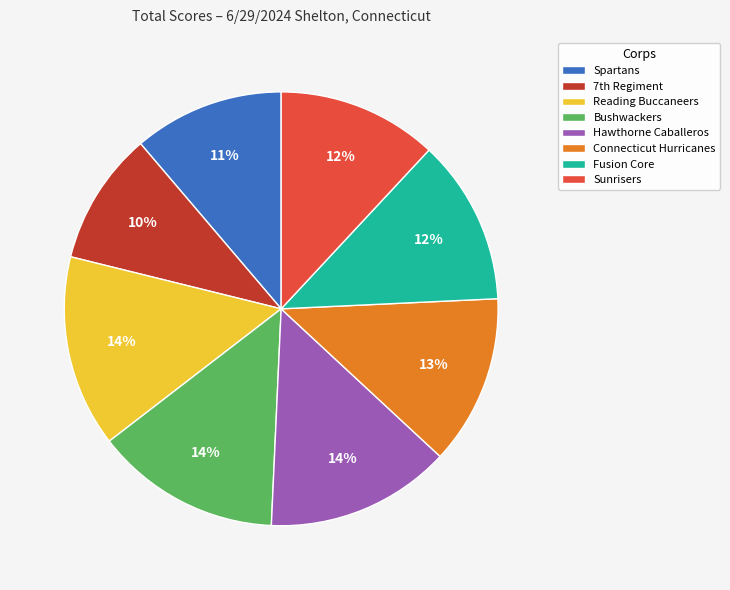

Is there any slice that represents more than half of the pie?

No